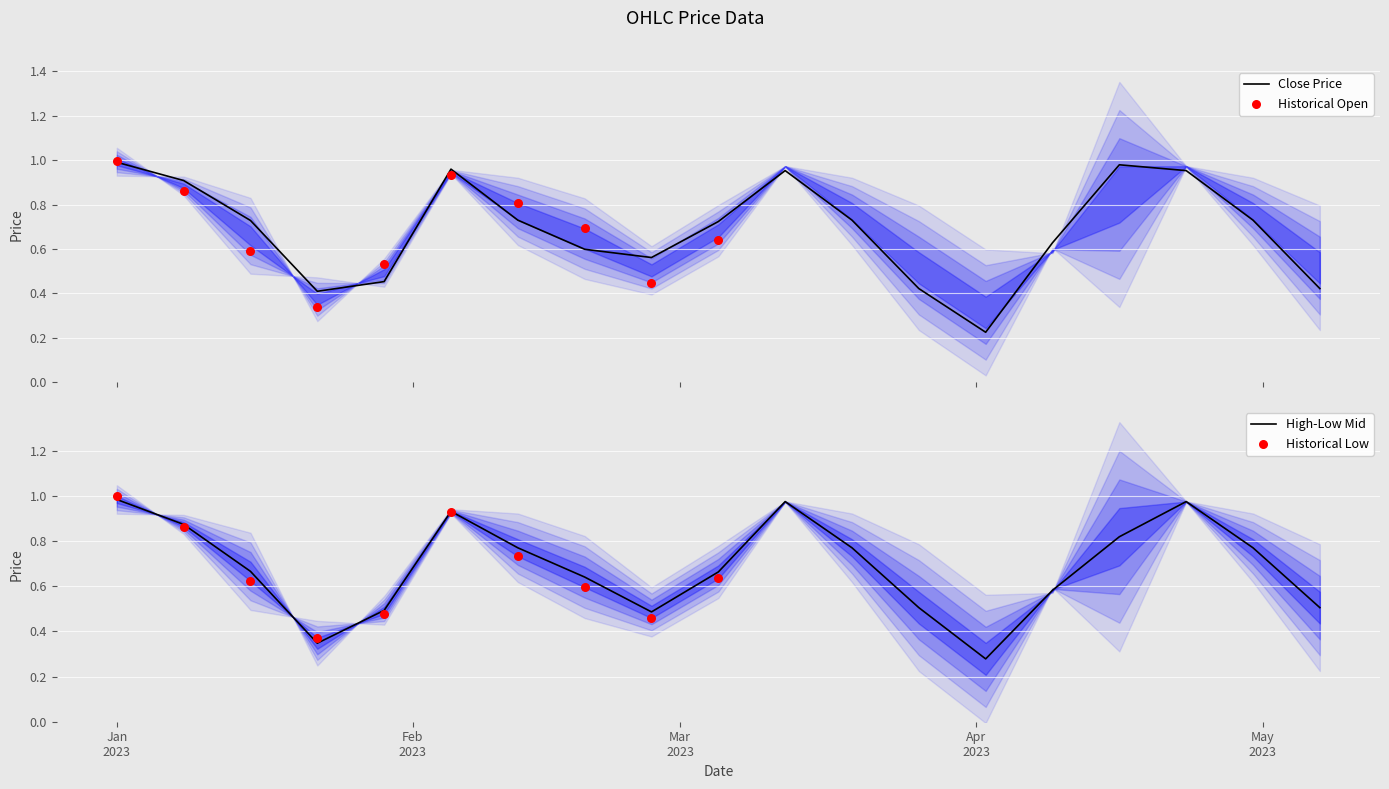

Which series has the largest total across all categories?

Close